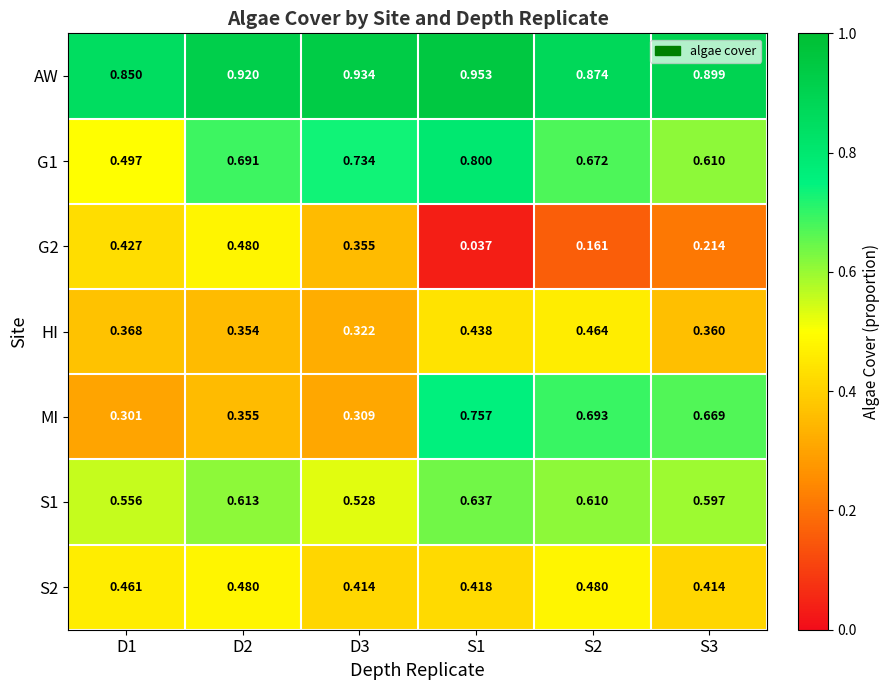

Is the value of S2 at D3 greater than the value of AW at S2?

No